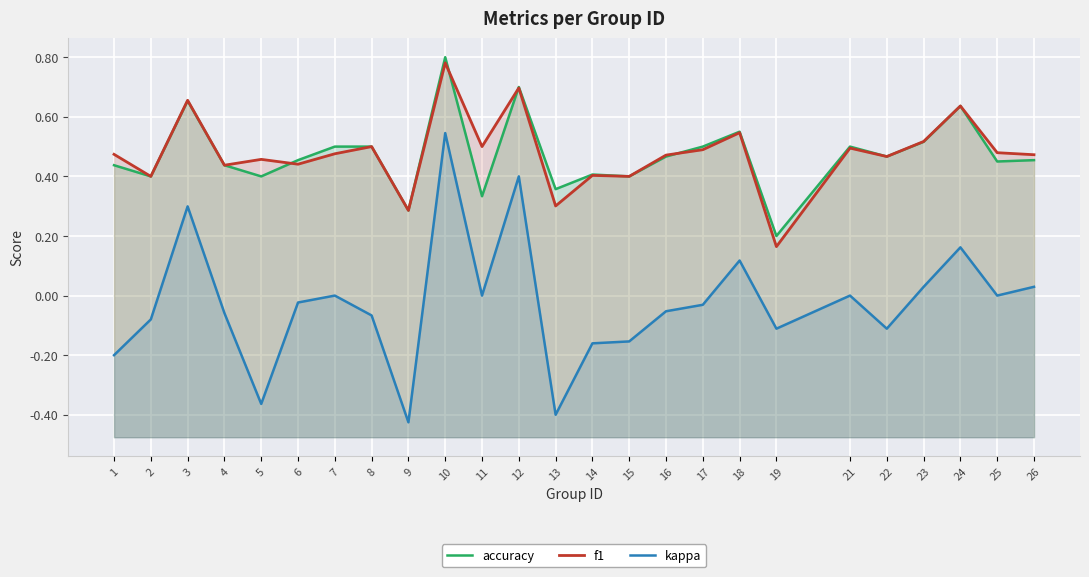

What is the sum of the f1 values at 4 and 12?

1.1